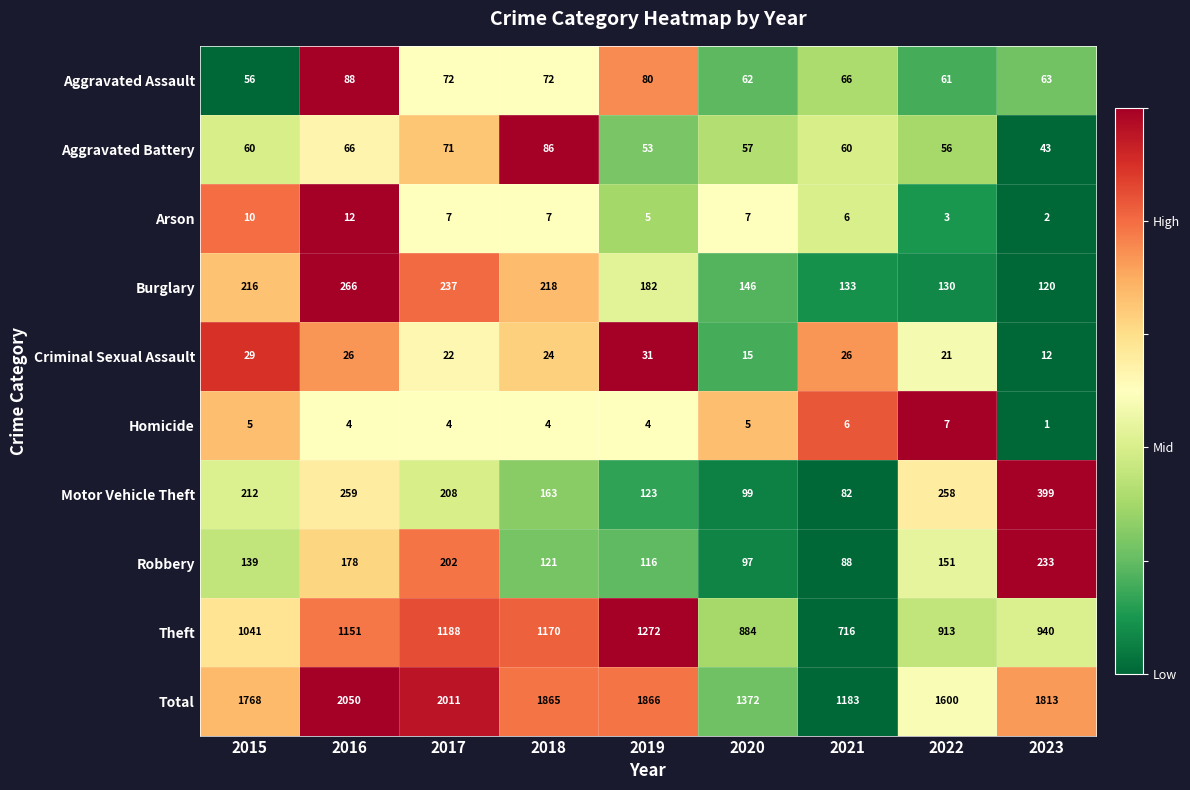

What is the difference between the maximum and minimum values in the Robbery series?

145